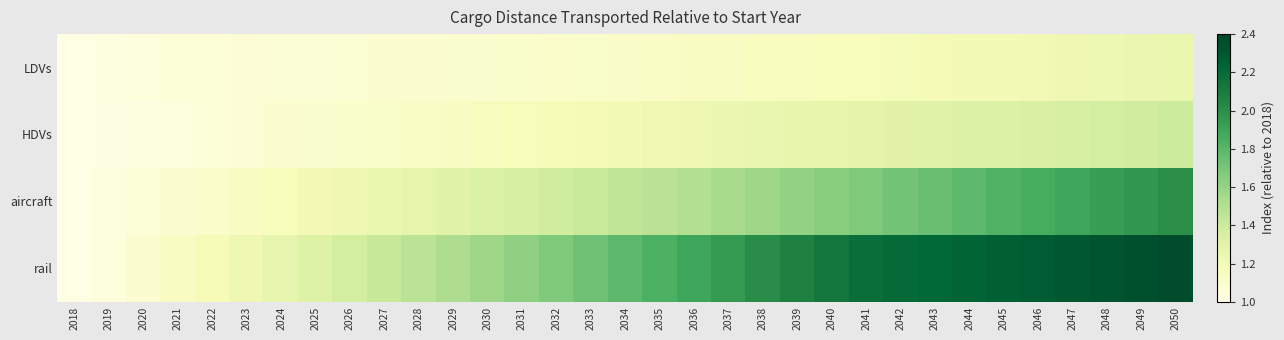

How many data points does each series have?

33